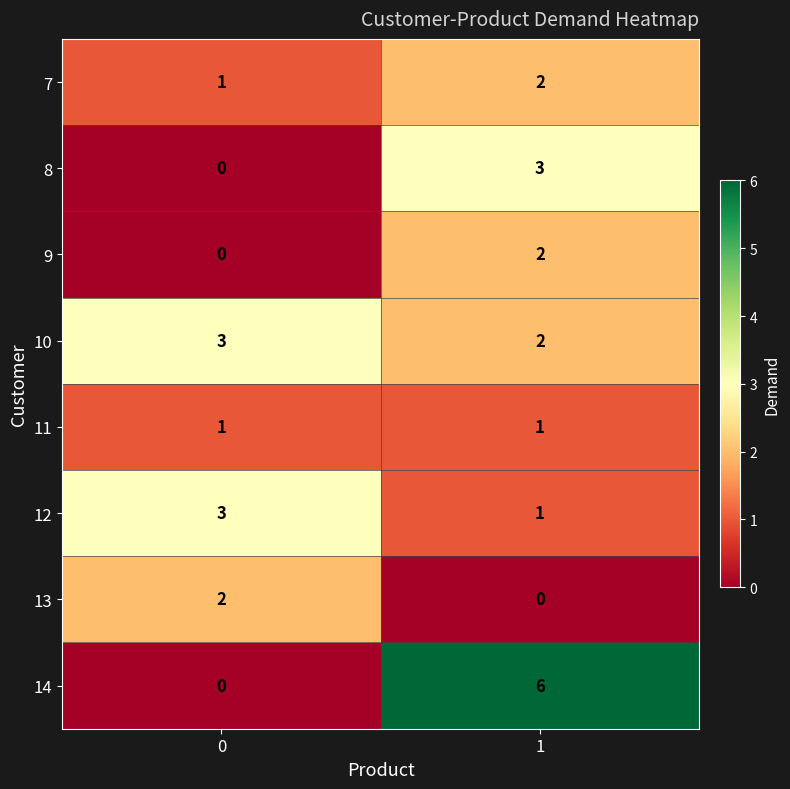

What is the greatest value displayed?

6